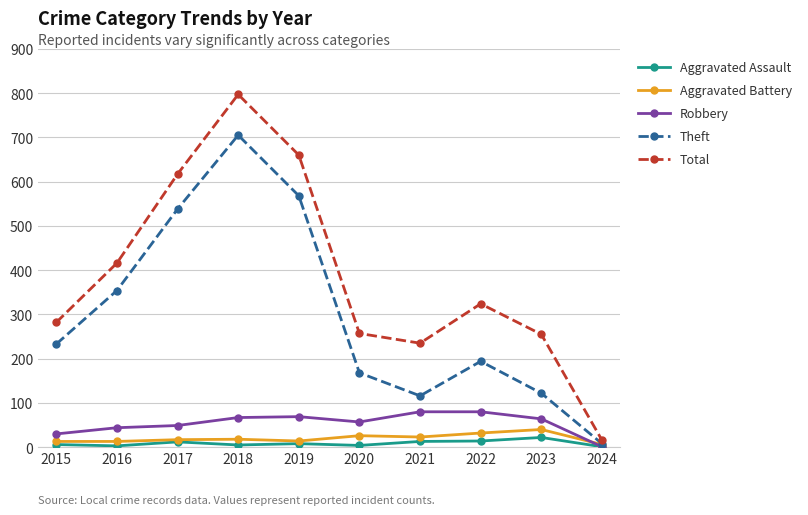

In Aggravated Battery, how many points are higher than both neighbors (excluding endpoints)?

3